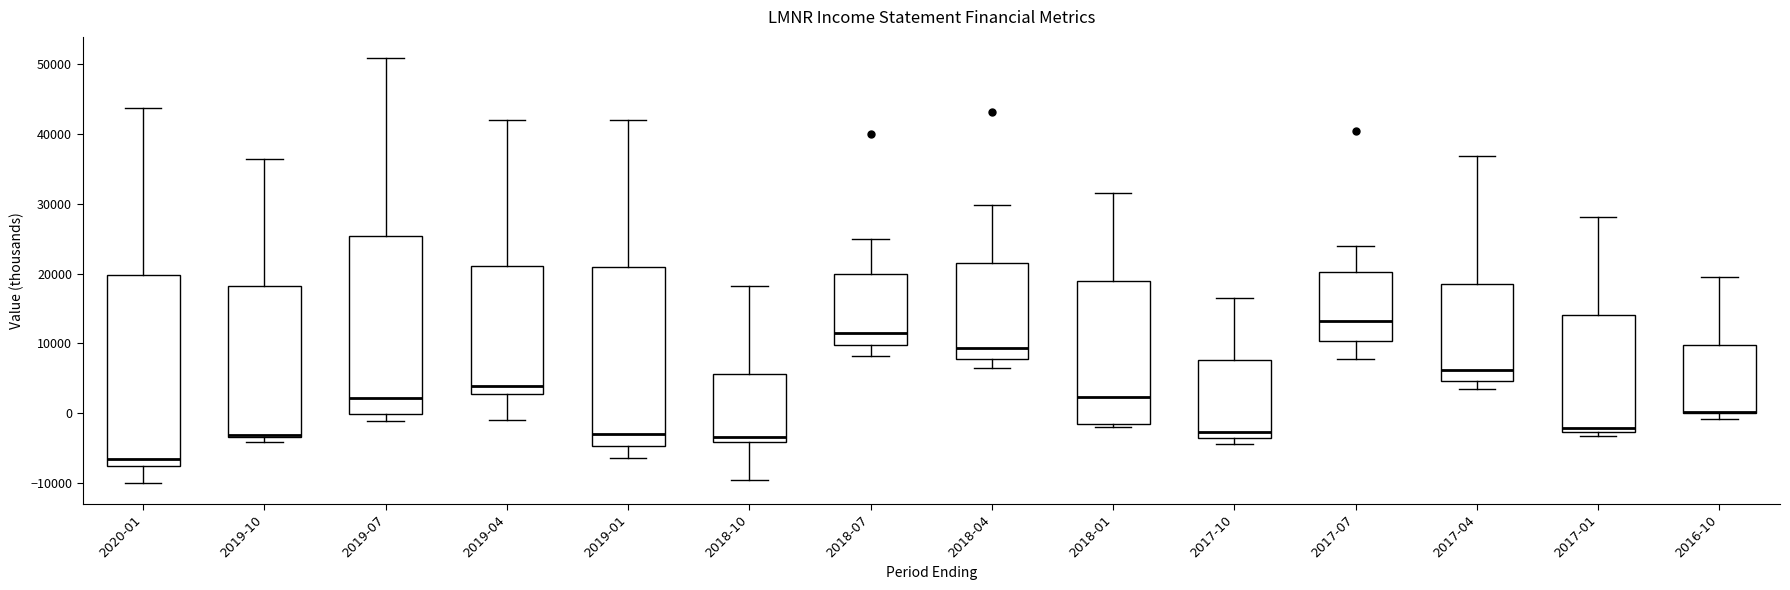

Reading left to right, transcribe this box plot: for each box, give where its median line is, the range the box spans, and where its two whiskers end, as read against the y-axis. The values are not printed on the chart, so give them approximately, as read against the axis.

2020-01: median -7000, box -8000 to 20000, whiskers -10000 to 44000
2019-10: median -3000 (drawn on the box's lower edge), box -3000 to 18000, whiskers -4000 to 37000
2019-07: median 2000, box 0 to 25000, whiskers -1000 to 51000
2019-04: median 4000, box 3000 to 21000, whiskers -1000 to 42000
2019-01: median -3000, box -5000 to 21000, whiskers -6000 to 42000
2018-10: median -3000, box -4000 to 6000, whiskers -10000 to 18000
2018-07: median 12000, box 10000 to 20000, whiskers 8000 to 25000
2018-04: median 9000, box 8000 to 22000, whiskers 7000 to 30000
2018-01: median 2000, box -2000 to 19000, whiskers -2000 (just below the box's lower edge) to 32000
2017-10: median -3000, box -4000 to 8000, whiskers -4000 (just below the box's lower edge) to 17000
2017-07: median 13000, box 10000 to 20000, whiskers 8000 to 24000
2017-04: median 6000, box 5000 to 18000, whiskers 3000 to 37000
2017-01: median -2000, box -3000 to 14000, whiskers -3000 (just below the box's lower edge) to 28000
2016-10: median 0 (drawn on the box's lower edge), box 0 to 10000, whiskers -1000 to 20000